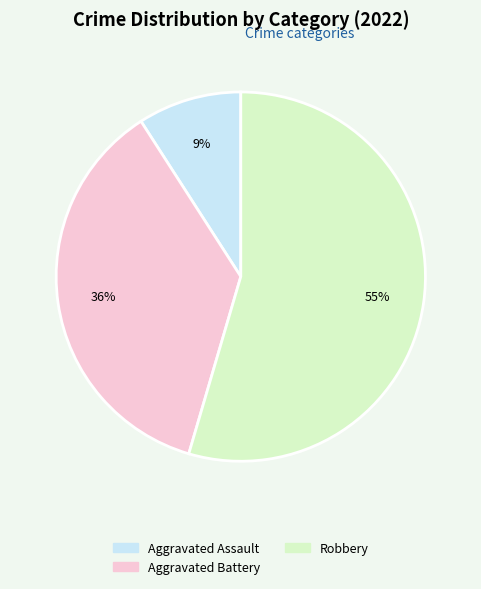

Combined, do Robbery and Aggravated Battery account for over 50%?

Yes